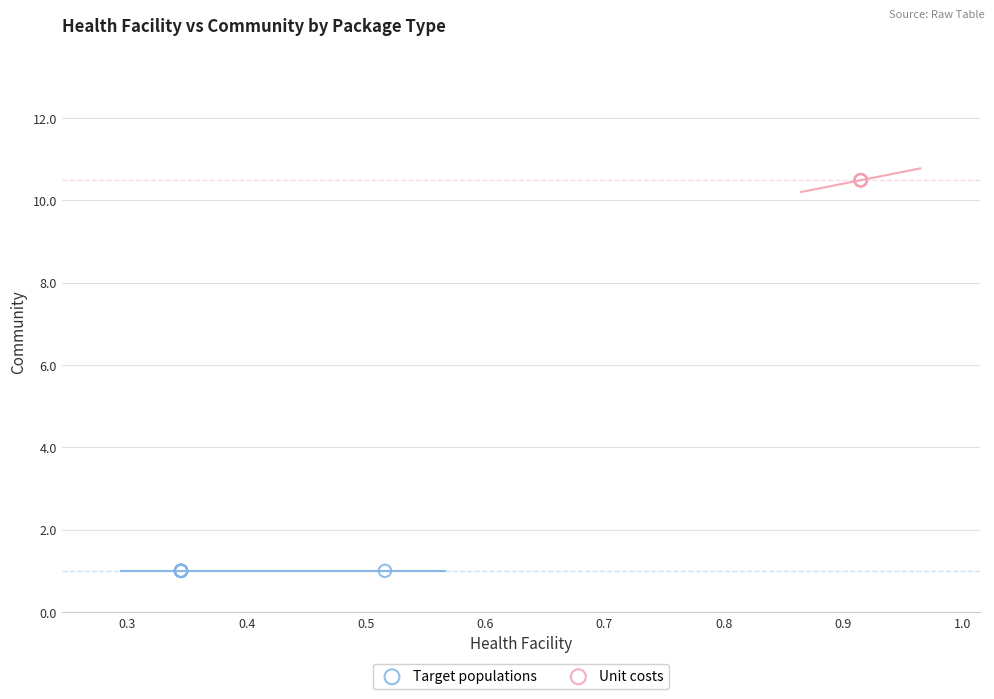

Which series reaches the maximum Y coordinate?

Unit costs